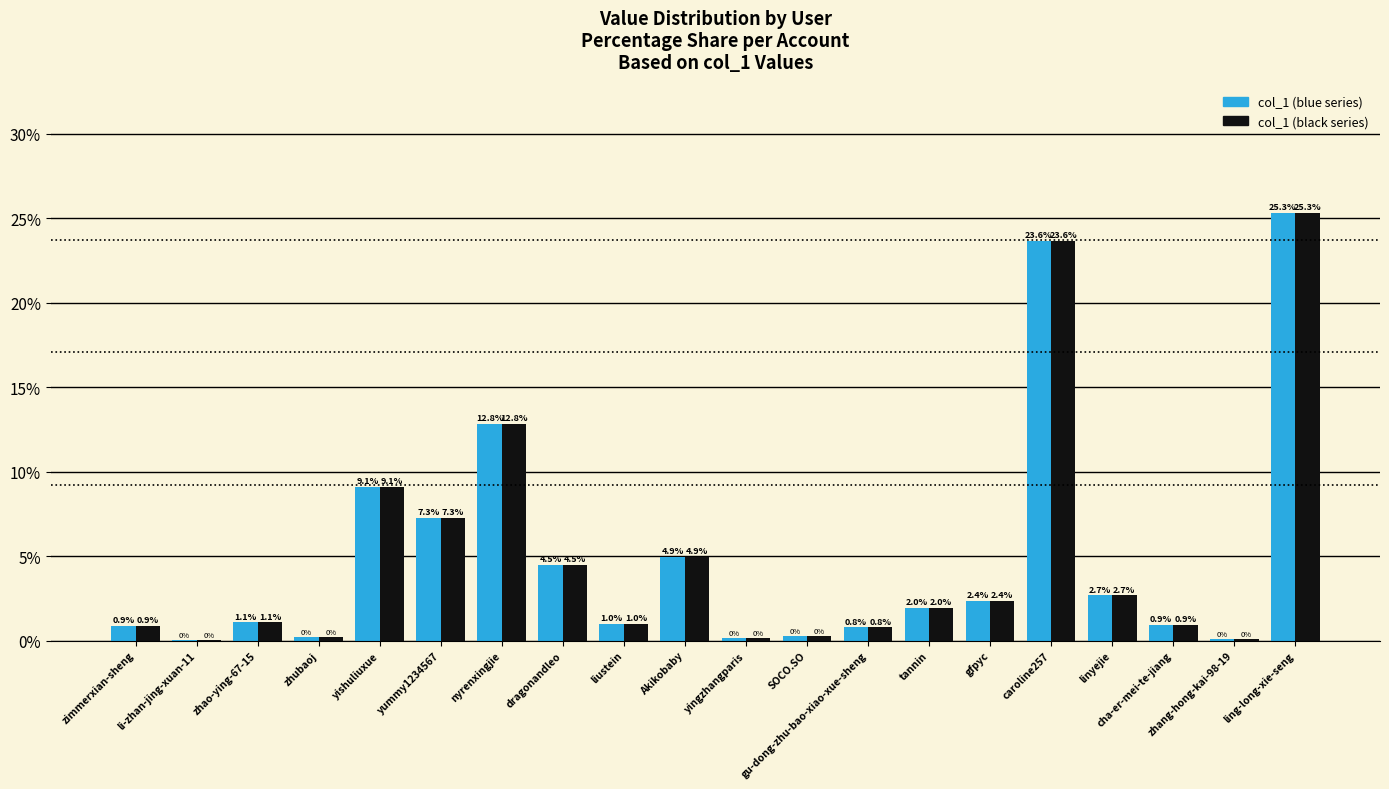

What is the total value across all series at ling-long-xie-seng?

50.6